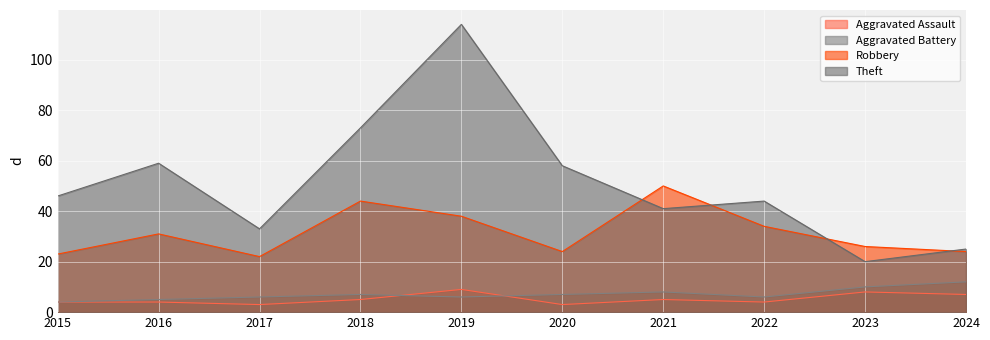

What are all the series names shown in the legend?

Aggravated Assault, Aggravated Battery, Robbery, Theft